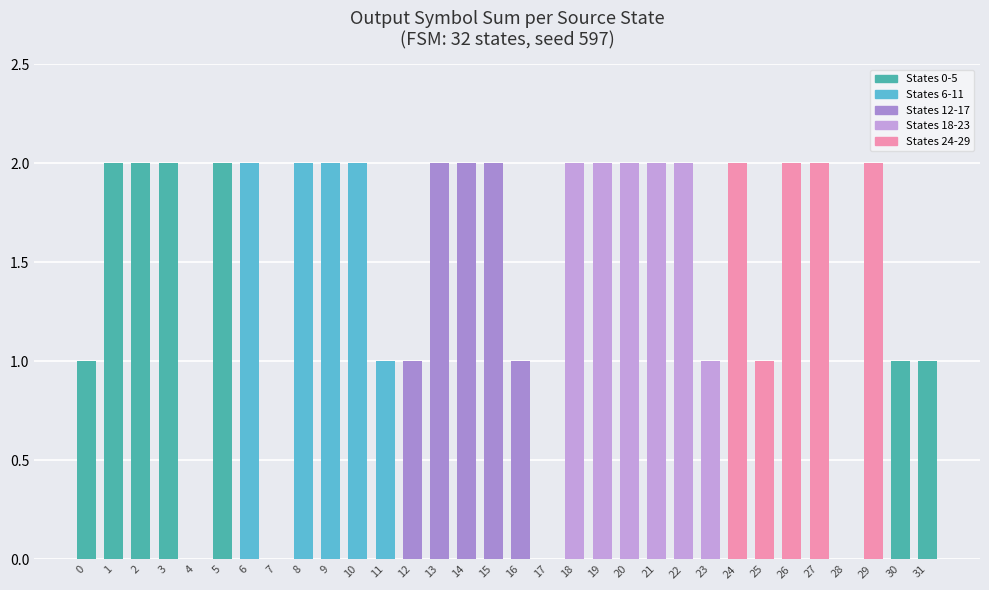

Count the number of data series in this chart.

1